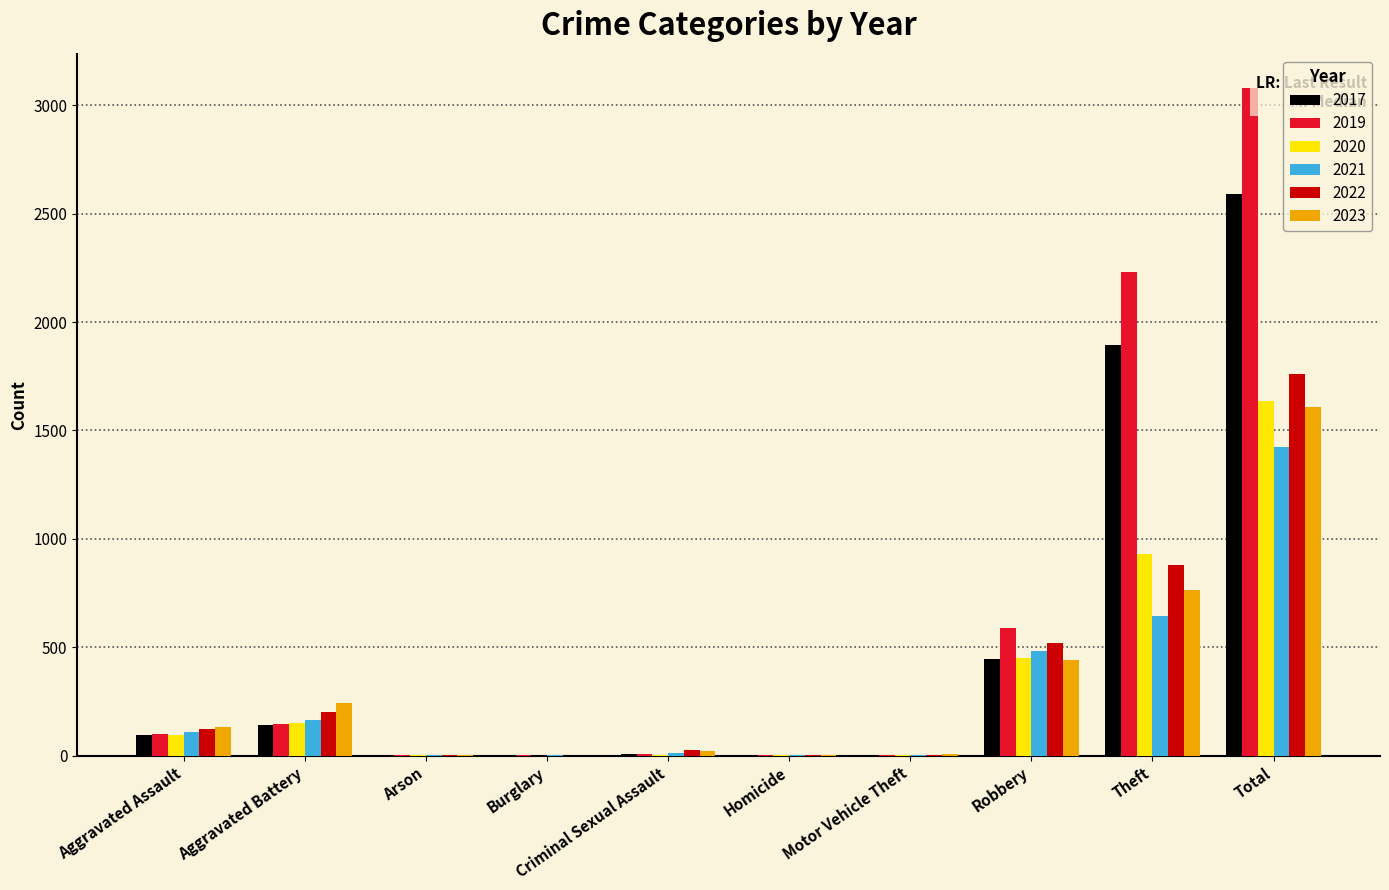

What is the difference between the 2023 values at Robbery and Aggravated Battery?

196